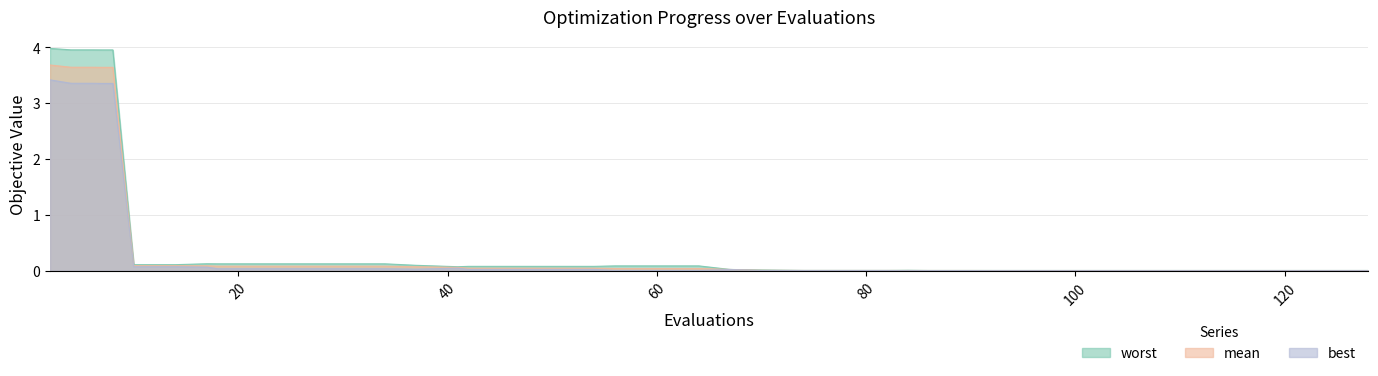

What are all the series names shown in the legend?

mean, best, worst